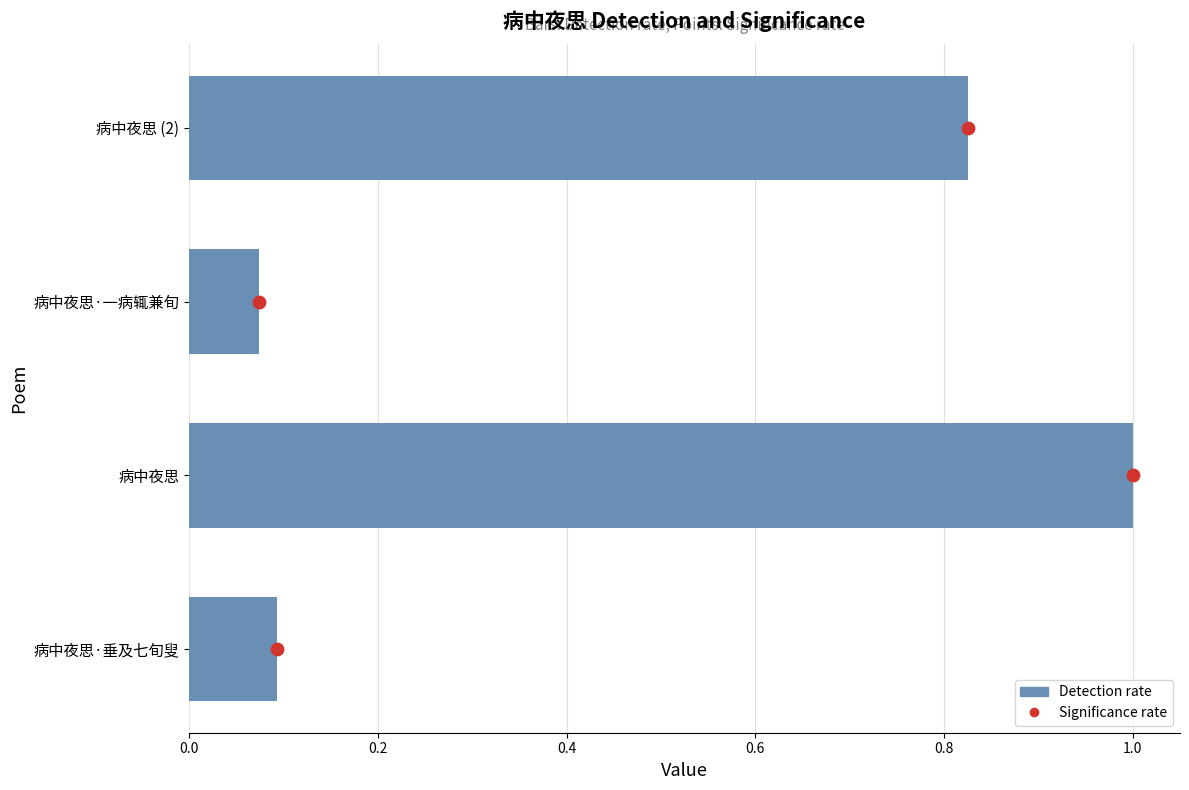

Which series has the largest Y range (max minus min)?

Significance rate